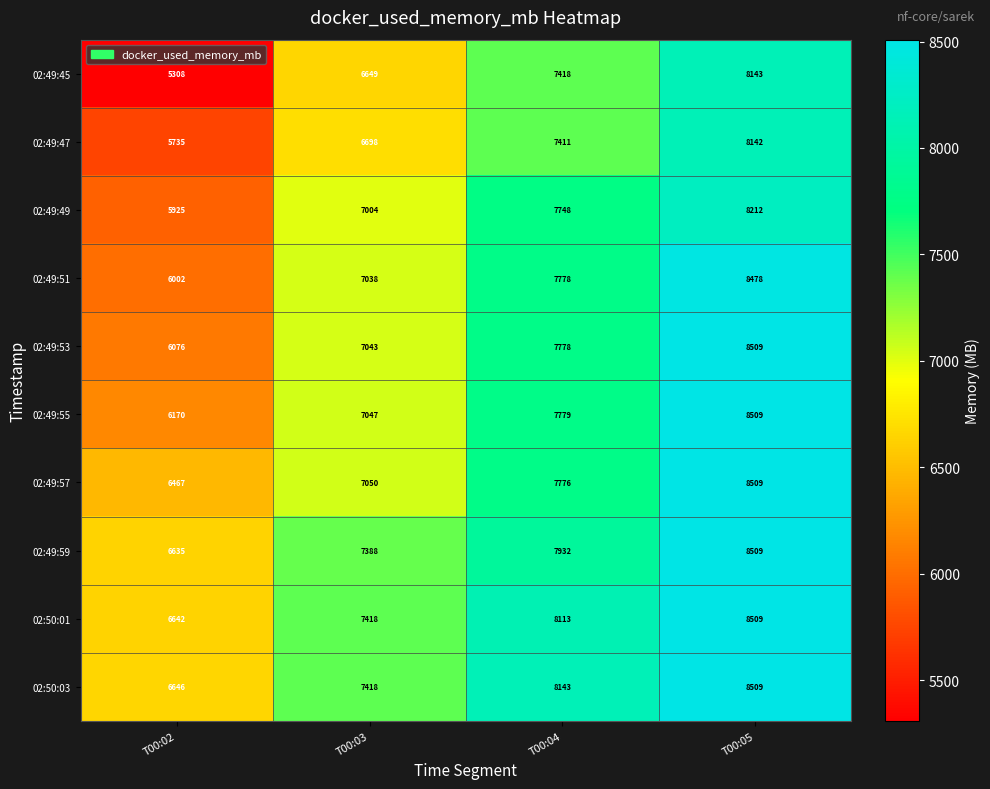

At which category does the chart reach its peak across all series?

T00:05